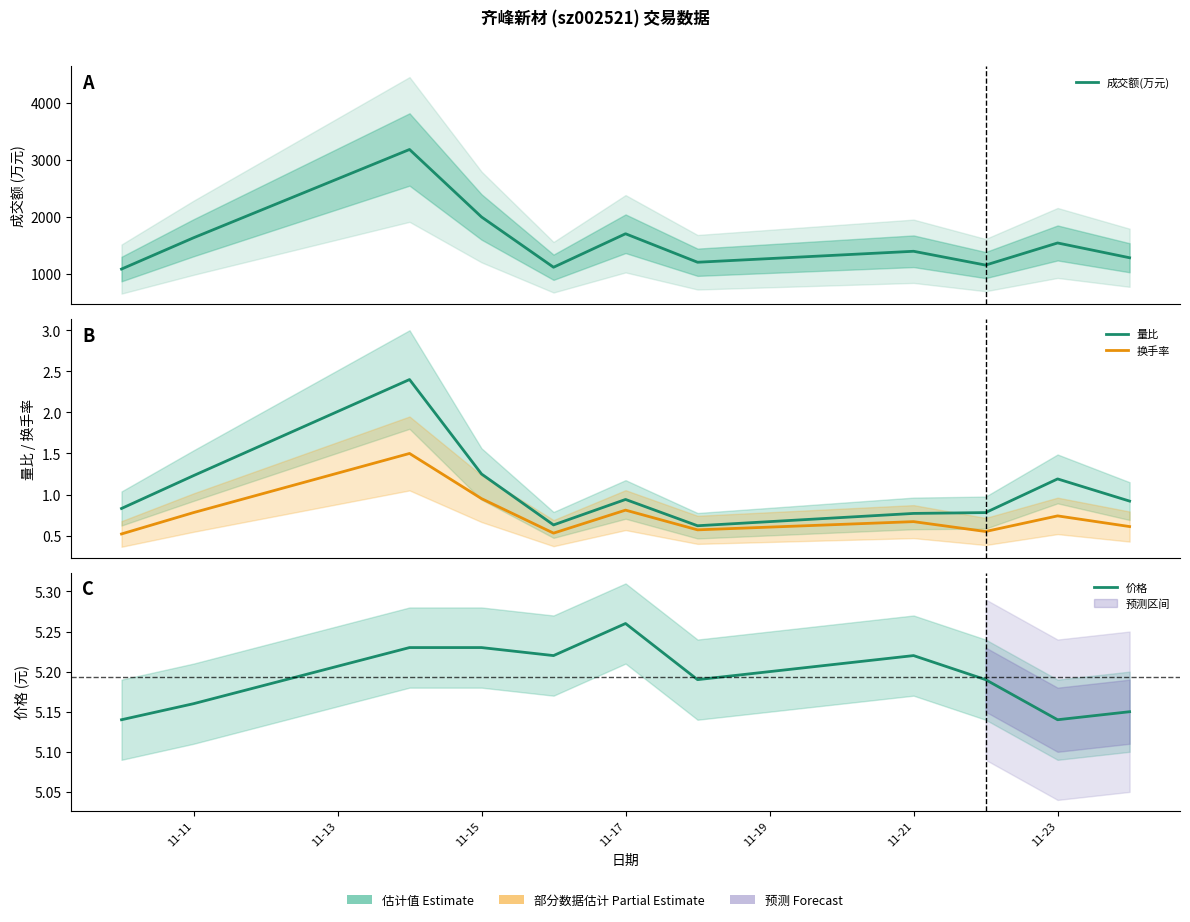

Reading left to right, transcribe all the data shown in this chart.

成交额(万元): 1079.0	1629.0	3182.0	1995.0	1111.0	1700.0	1199.0	1392.0	1149.0	1538.0	1278.0
量比: 0.8	1.2	2.4	1.2	0.6	0.9	0.6	0.8	0.8	1.2	0.9
换手率: 0.5	0.8	1.5	0.9	0.5	0.8	0.6	0.7	0.6	0.7	0.6
价格: 5.1	5.2	5.2	5.2	5.2	5.3	5.2	5.2	5.2	5.1	5.2